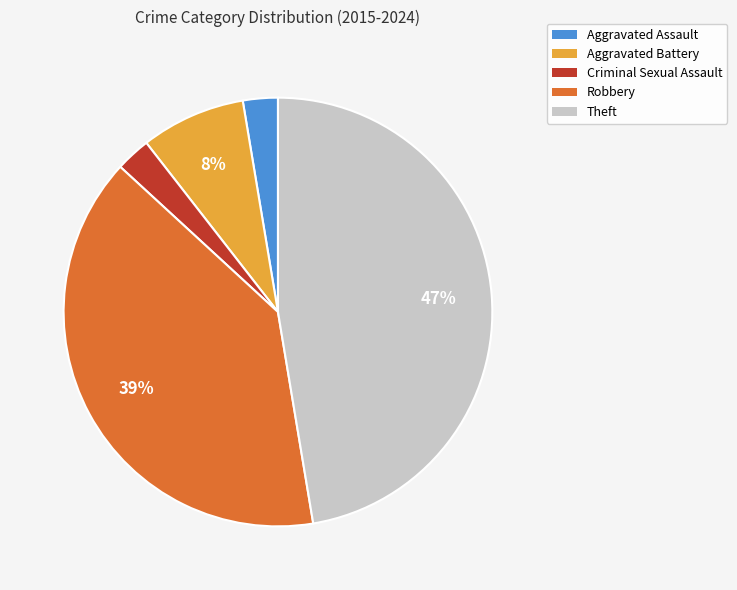

Approximately how many times larger is the value at Aggravated Assault compared to Theft?

0.1